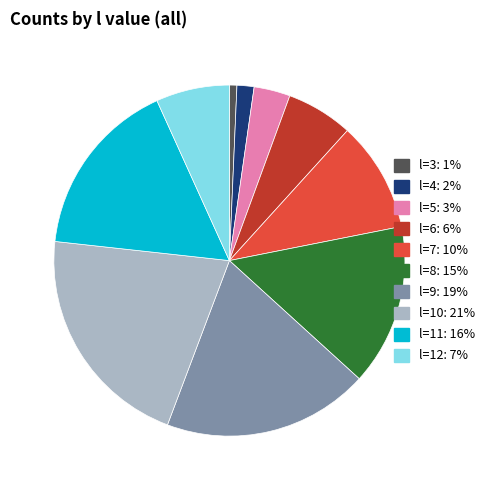

How many slices are in this pie chart?

10